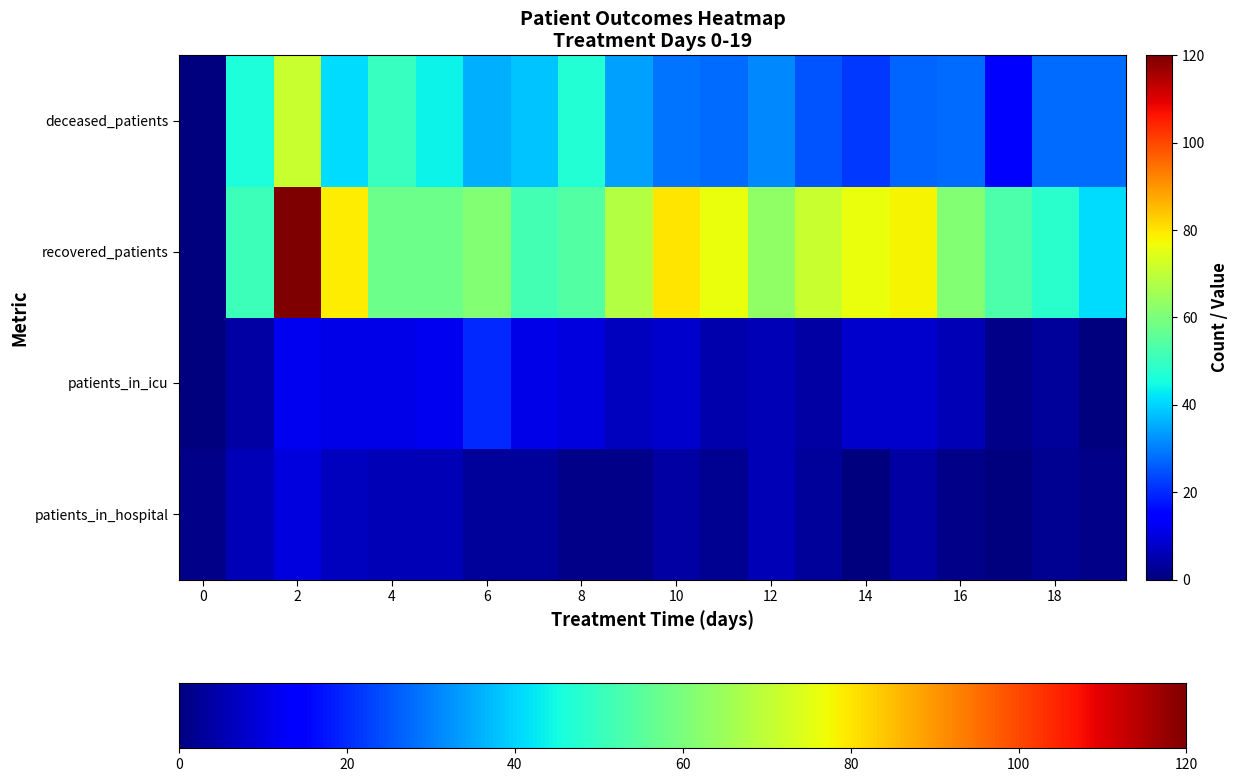

Which category has the lowest value across all series?

14